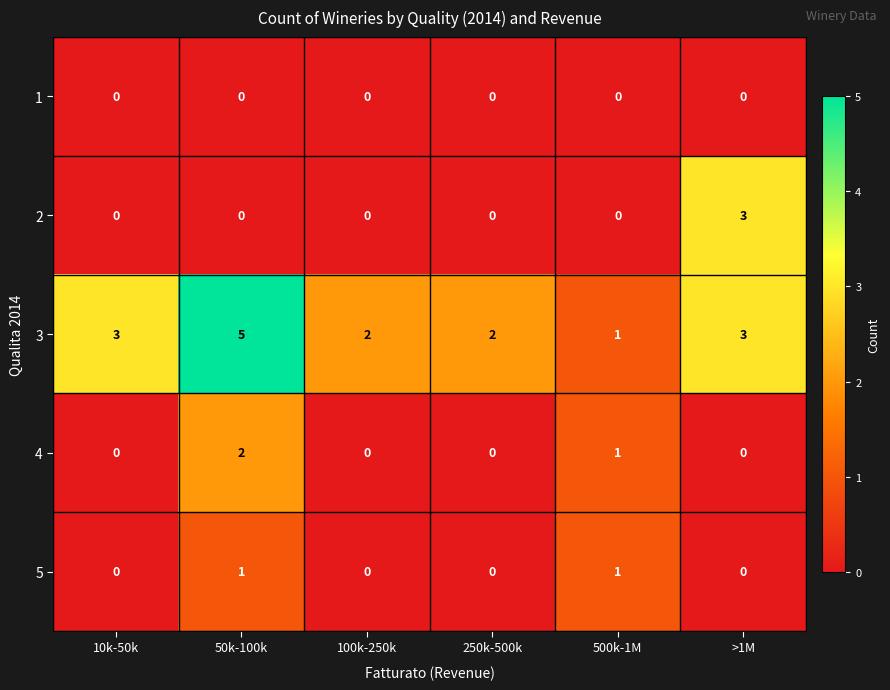

Reading left to right, extract all data points from this chart.

1: 0	0	0	0	0	0
2: 0	0	0	0	0	3
3: 3	5	2	2	1	3
4: 0	2	0	0	1	0
5: 0	1	0	0	1	0